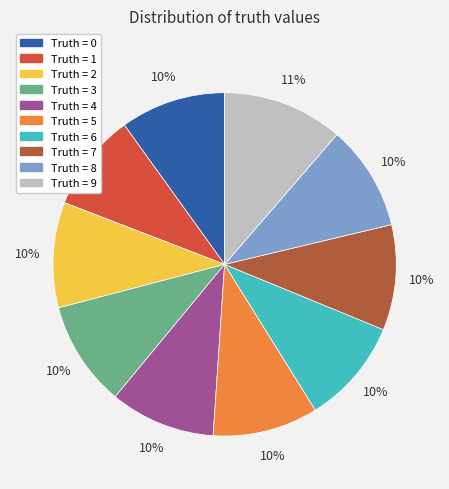

Which slice is the largest?

Truth = 9